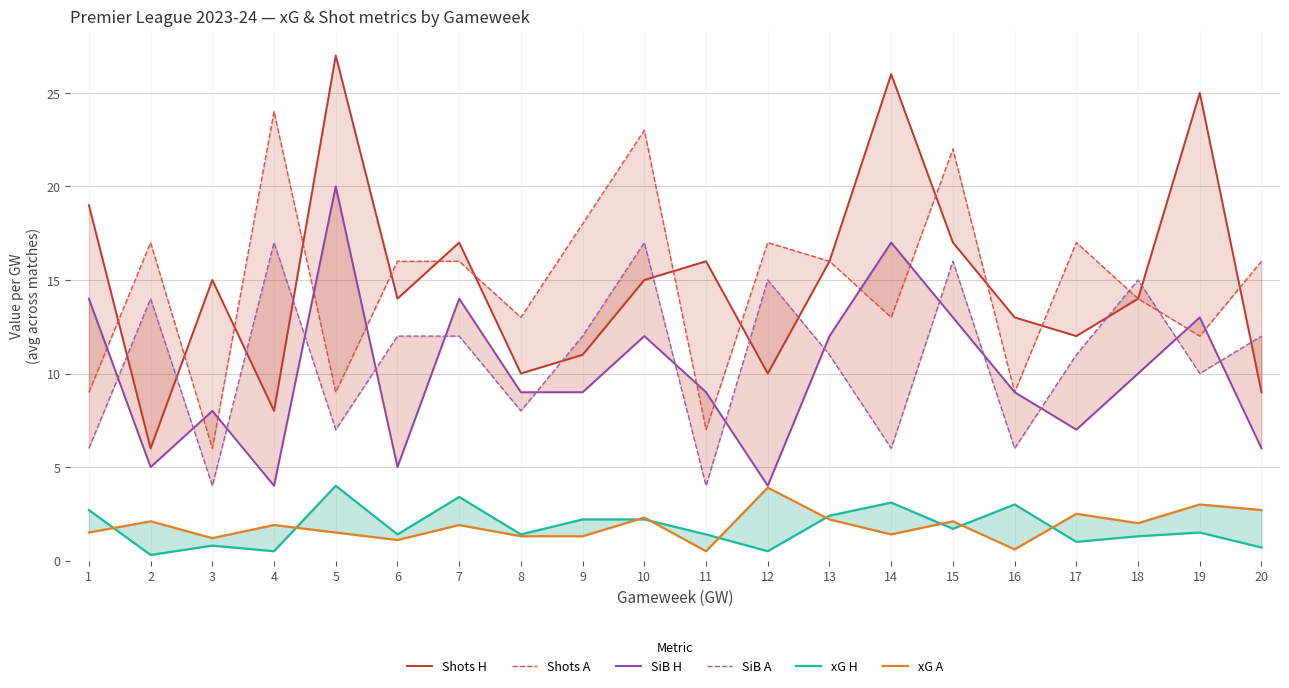

What is the approximate value of xG H at 20?

0.7